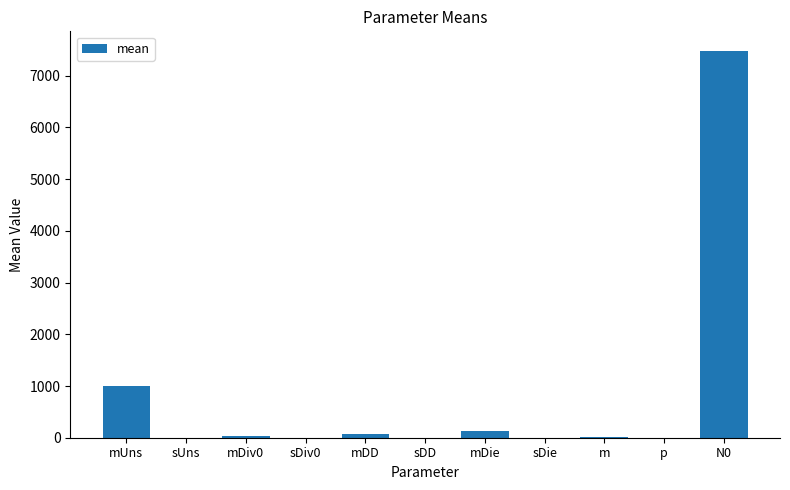

What is the average value?

793.8